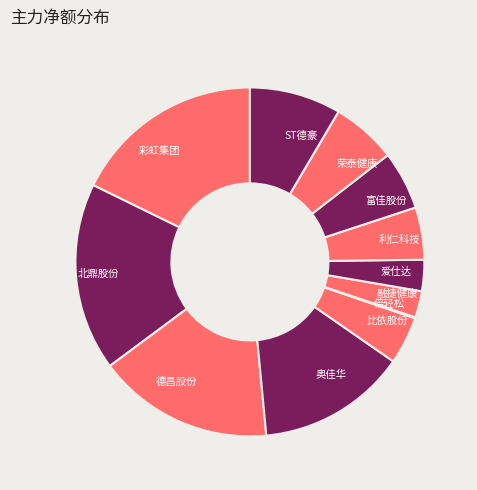

Does any single category account for the majority?

No